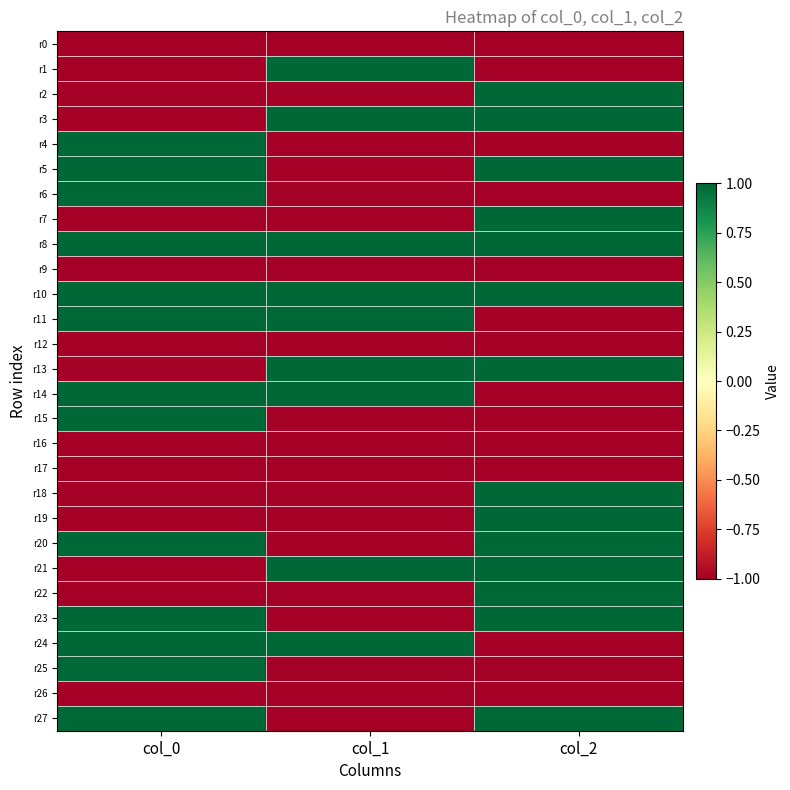

What is the spread (max minus min) of values at col_2?

2